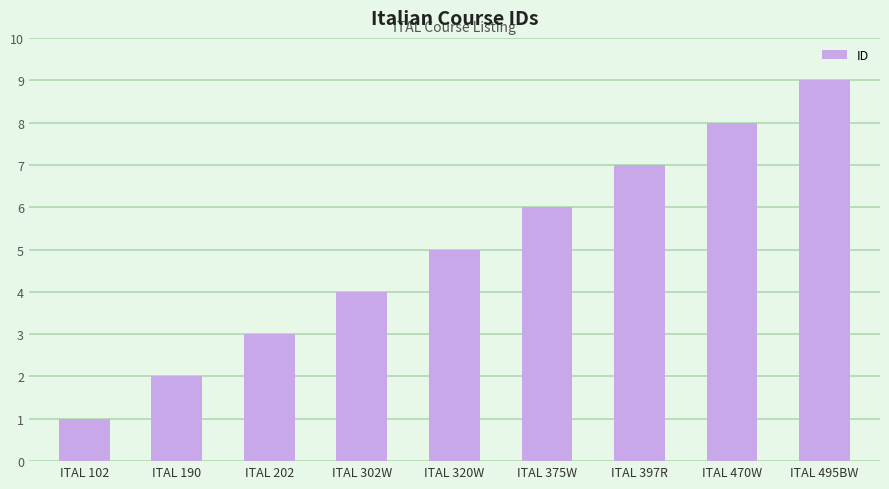

List the labels in order of value, largest first.

ITAL 495BW, ITAL 470W, ITAL 397R, ITAL 375W, ITAL 320W, ITAL 302W, ITAL 202, ITAL 190, ITAL 102